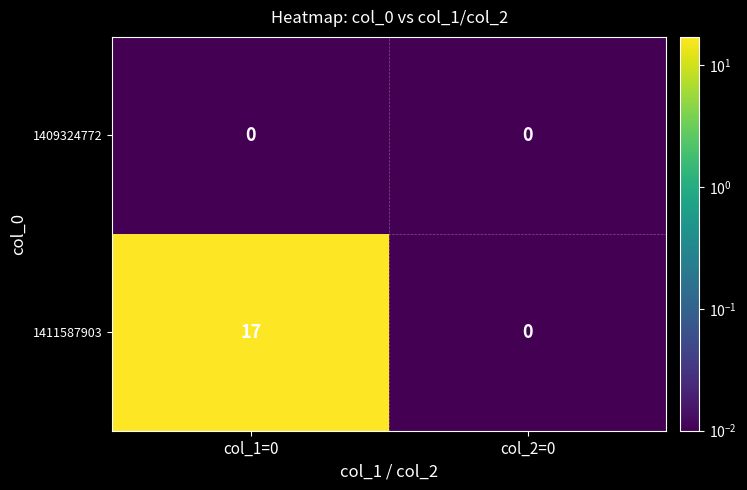

Is it true that 1409324772 equals 0 at col_1=0?

True